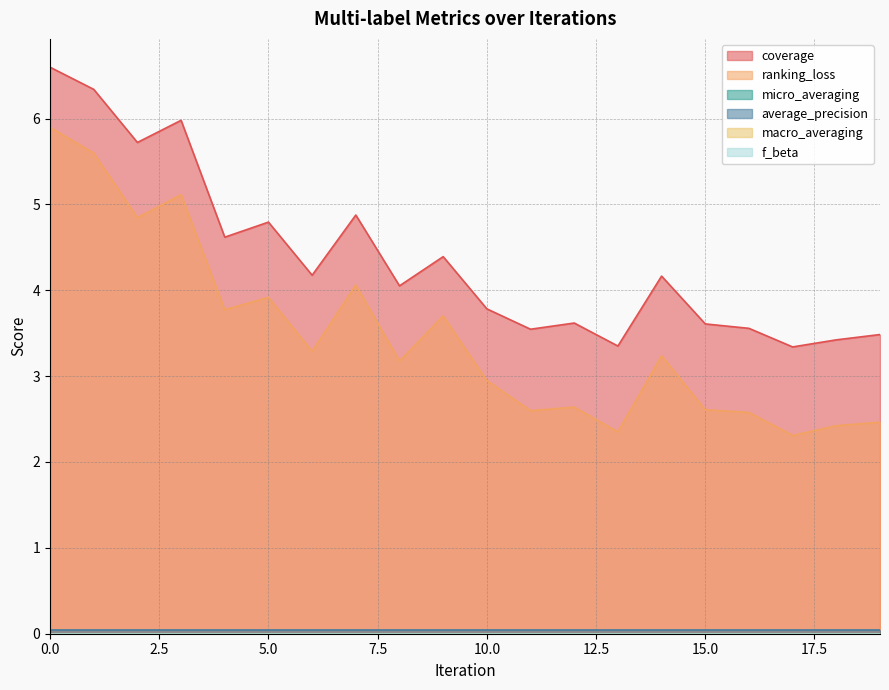

True or false: average_precision and ranking_loss intersect in this chart.

False